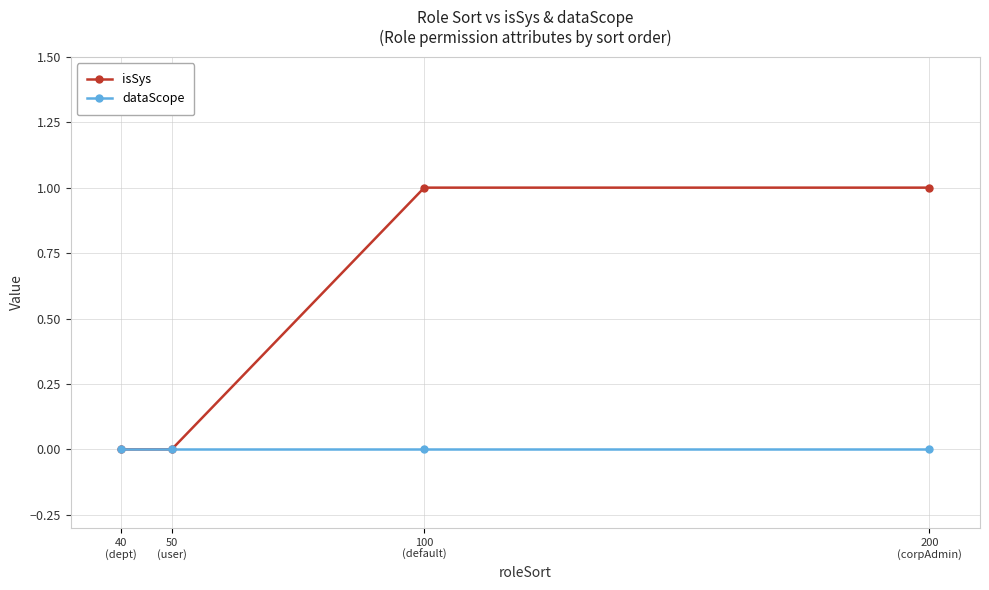

Which series has the largest total across all categories?

isSys